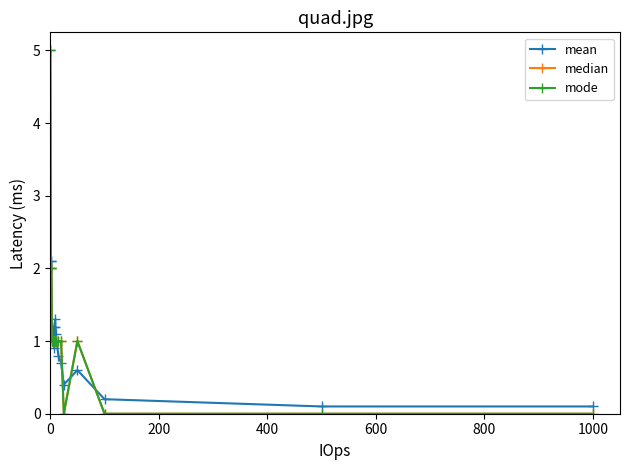

Is this an area chart (filled region under the line)?

No